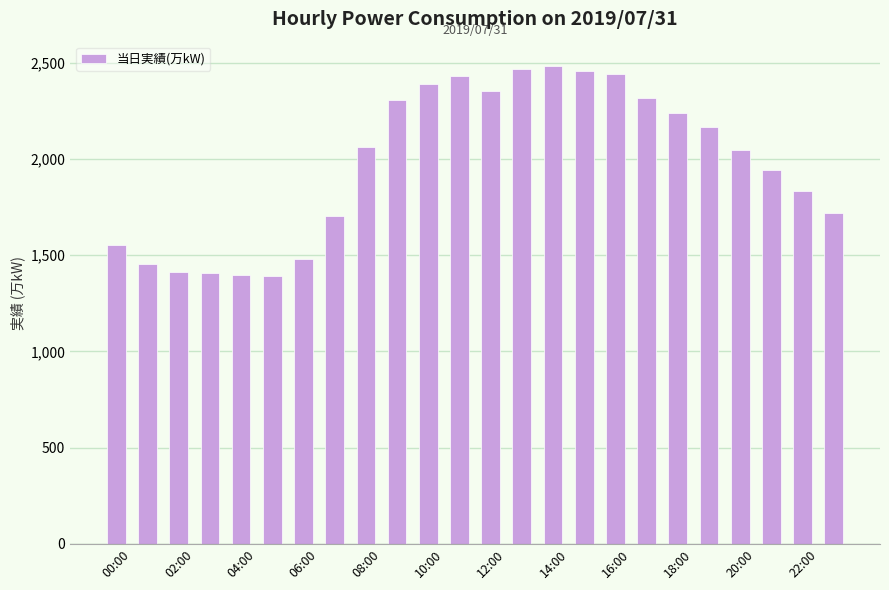

What is the value of the 5th bar from the left?

1397